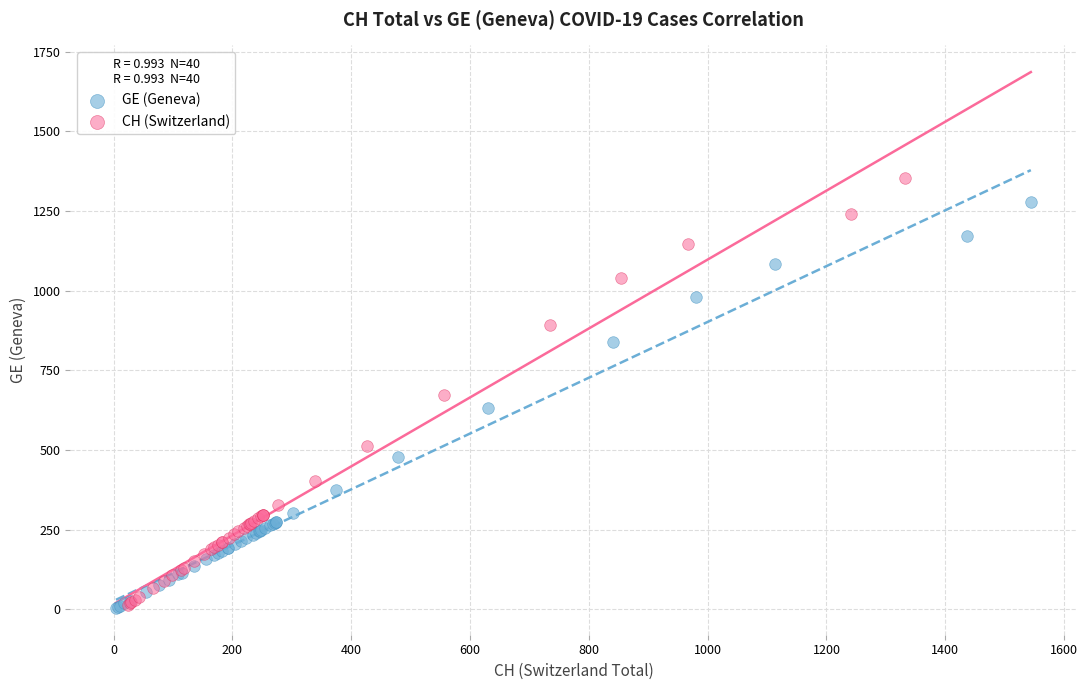

Which series has the widest spread of Y values?

CH (Switzerland)